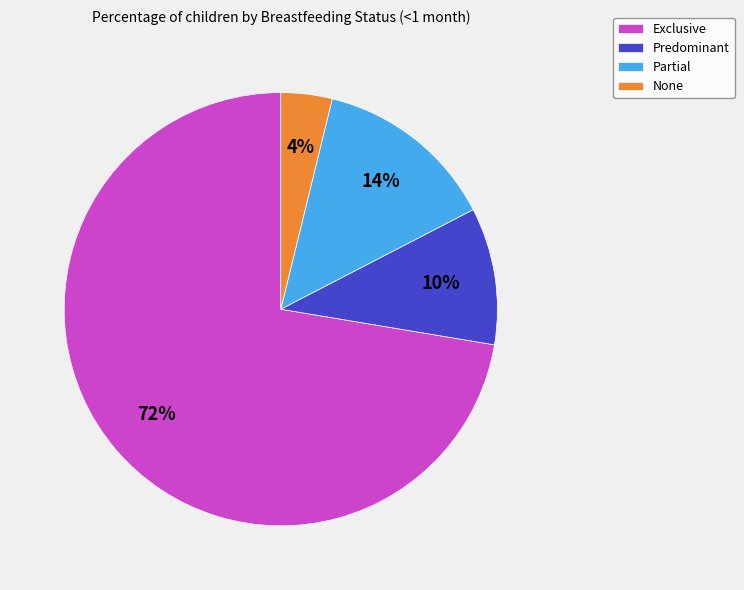

The Predominant slice represents 1% of the pie. True or false?

False